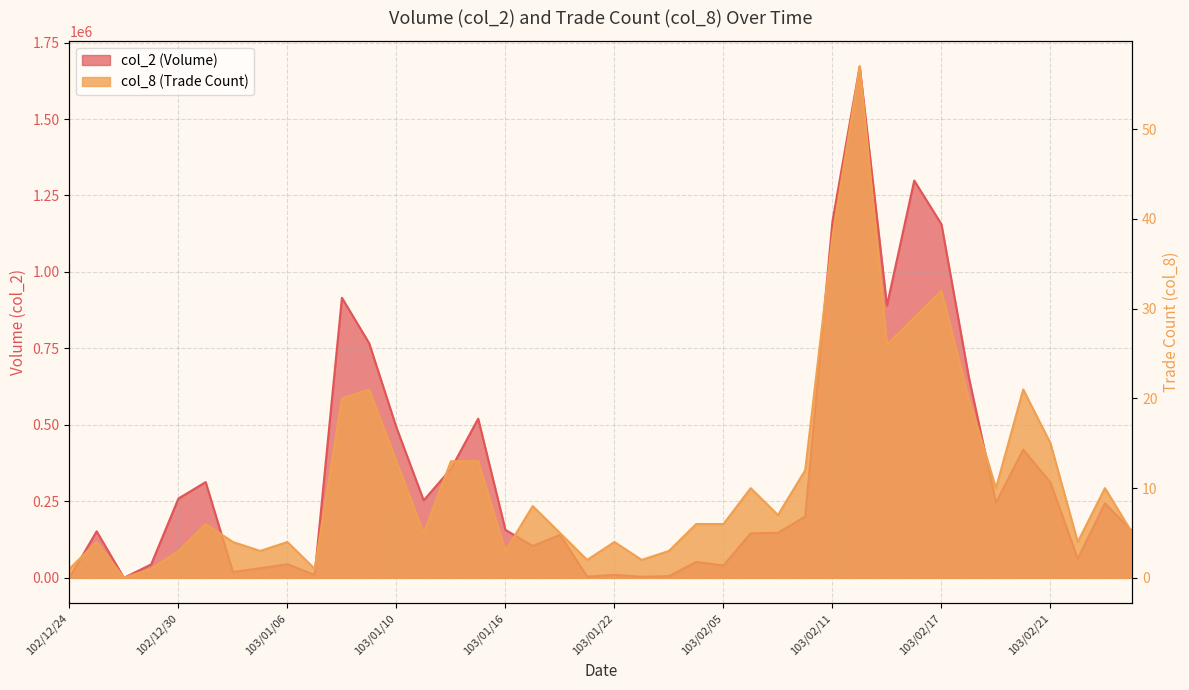

Rank the series by their average value, from lowest to highest.

col_8, col_2